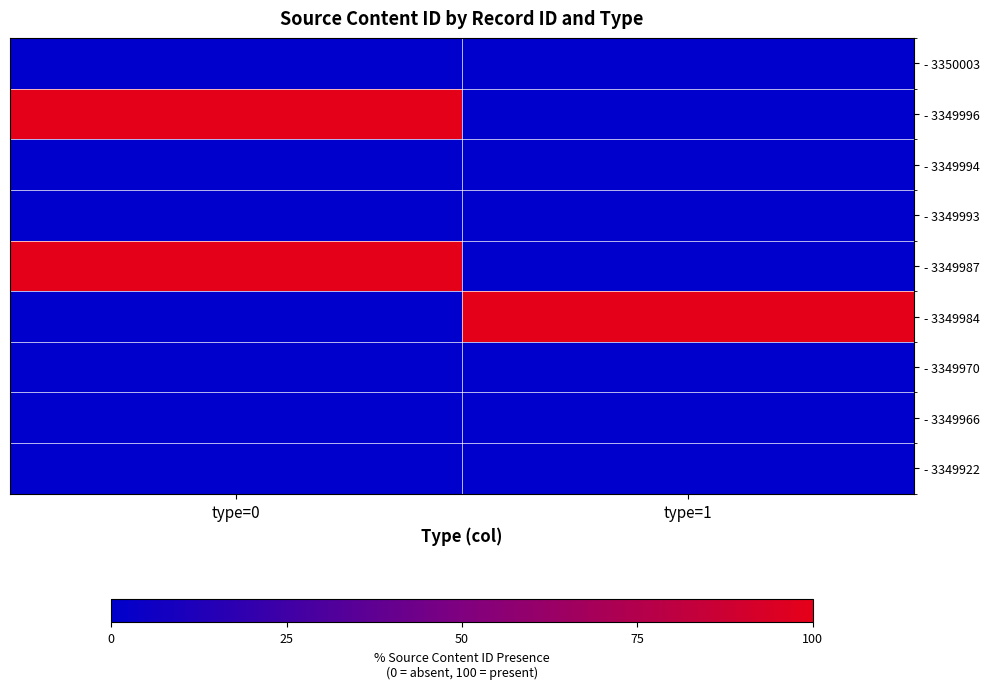

How many data points does each series have?

2